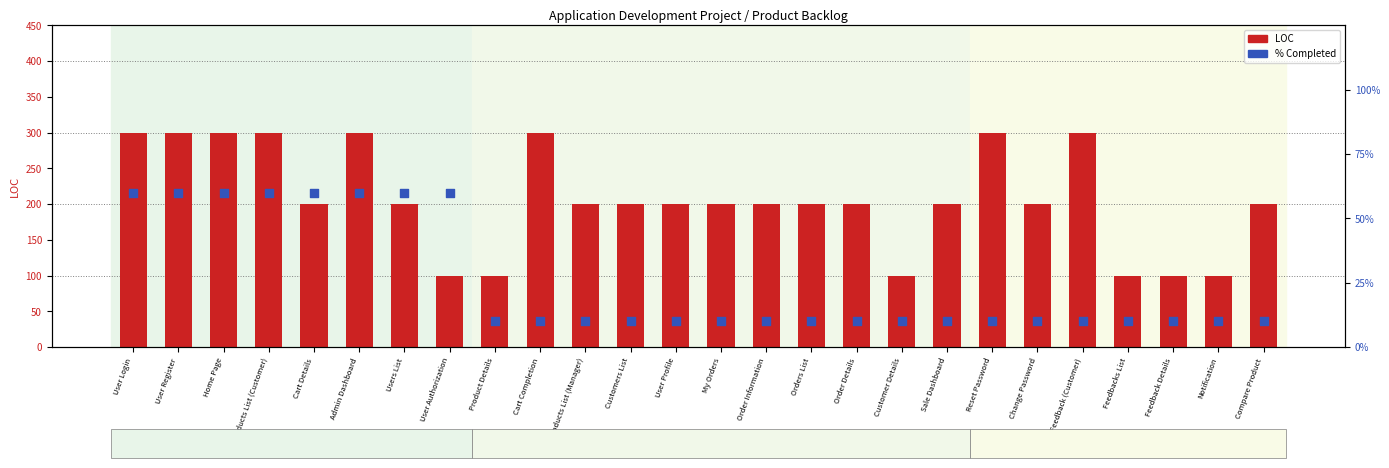

At which category is the sum across all series the highest?

User Login